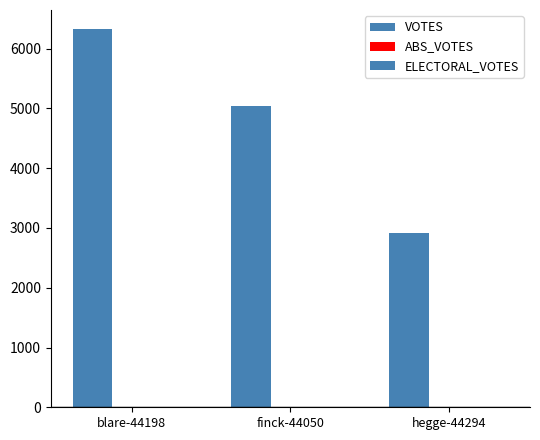

What is the label of the 1st bar from the left?

blare-44198